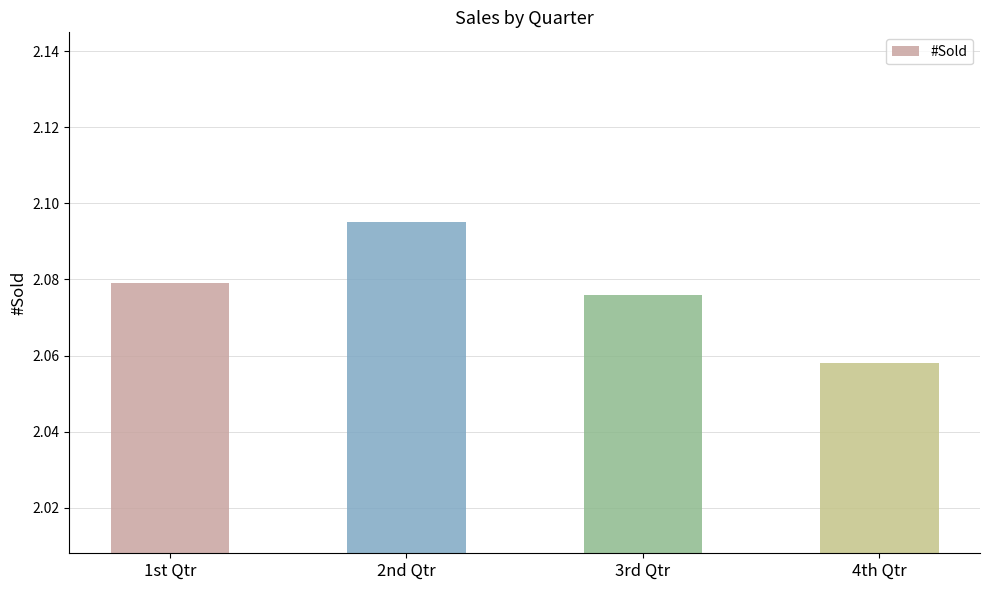

At which label is the value closest to 2?

4th Qtr